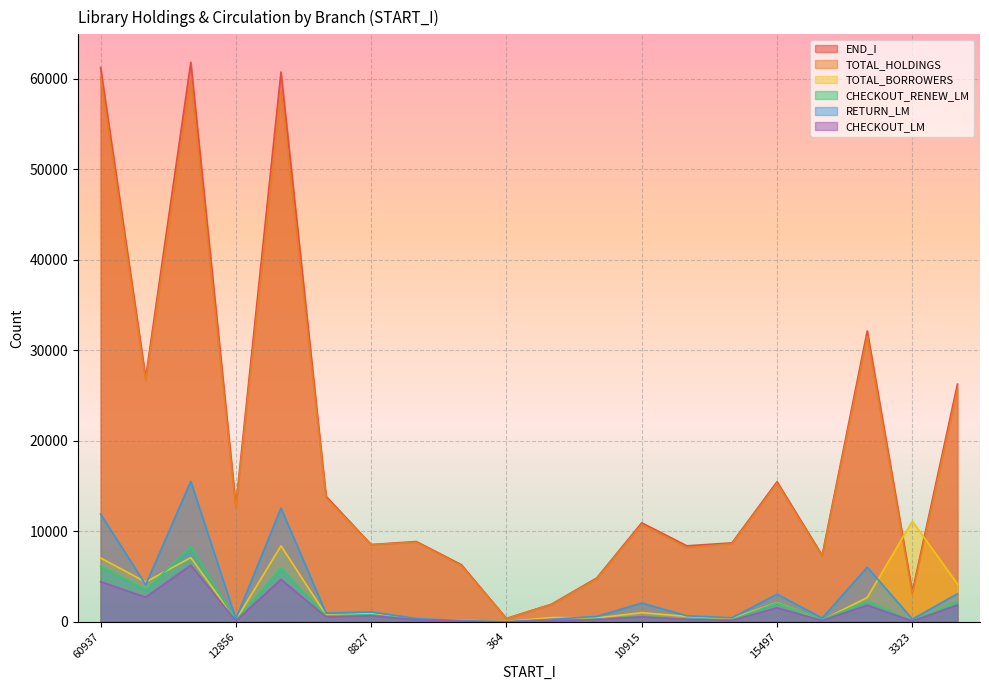

Where is the first local minimum for RETURN_LM?

27056